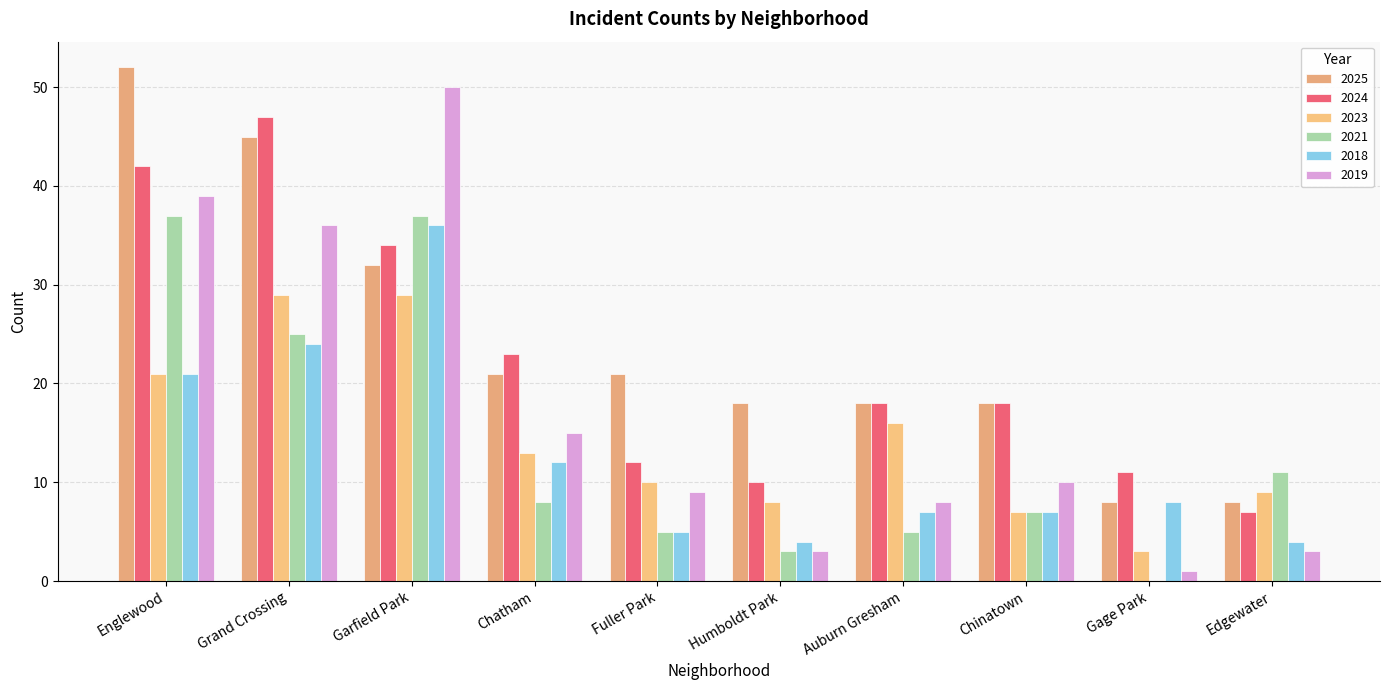

Which category has the highest value across all series?

Englewood